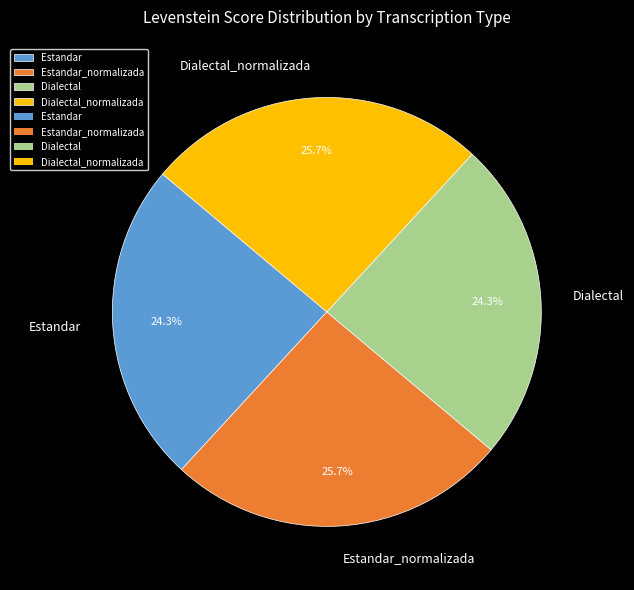

The Estandar slice represents 24% of the pie. True or false?

True